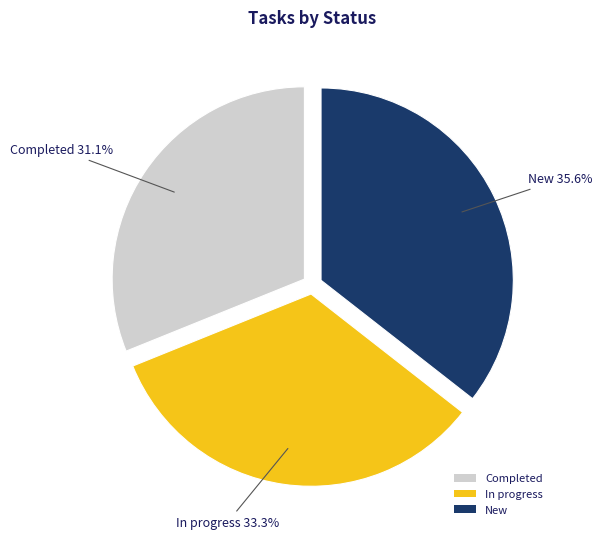

Is there any slice that represents more than half of the pie?

No